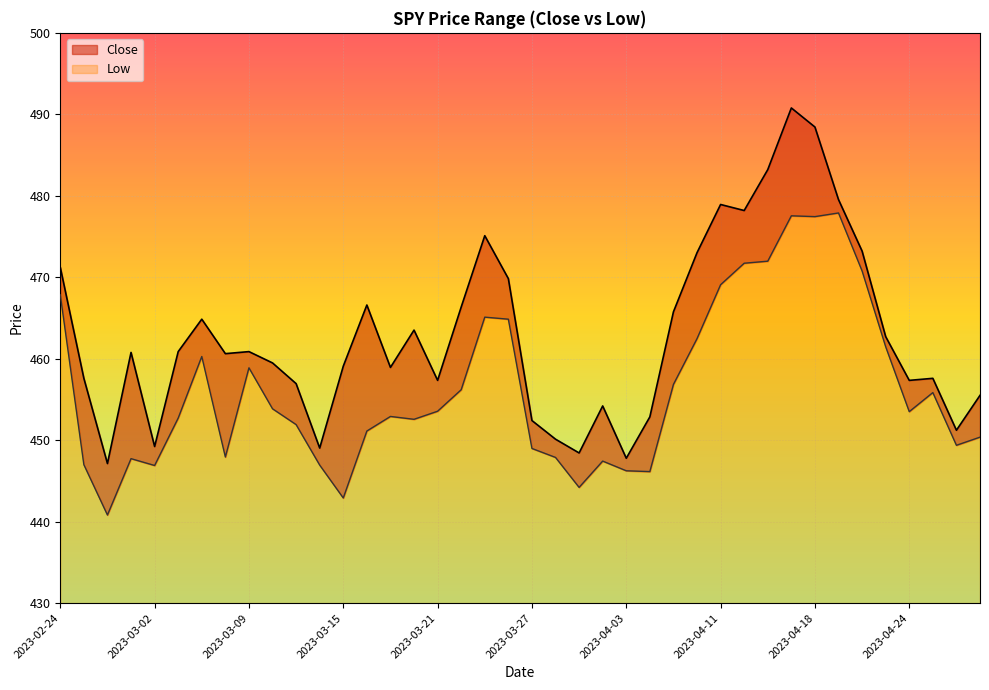

How many lines are shown in the chart?

2